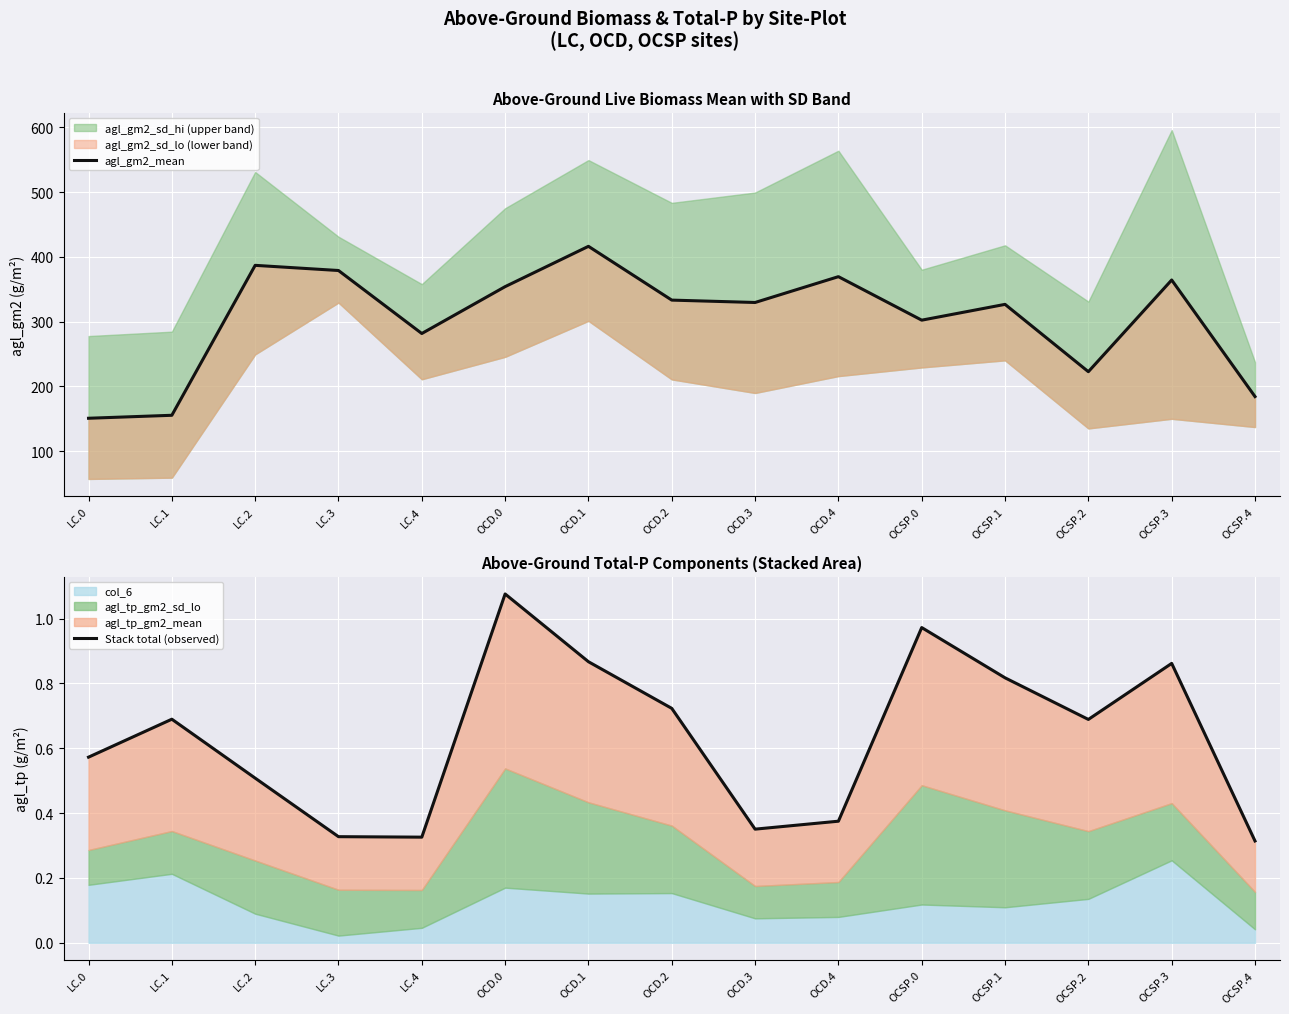

What position from the right is OCD.4?

6